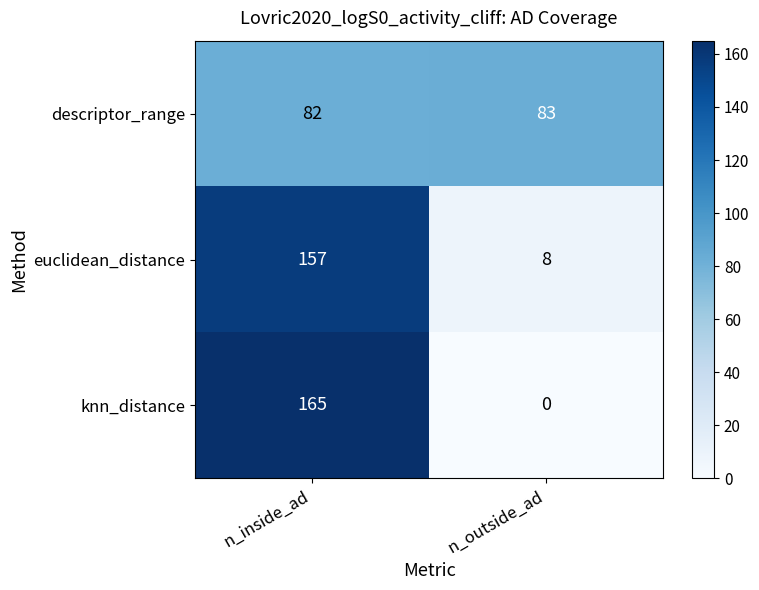

The value of euclidean_distance at n_inside_ad is 75. True or false?

False